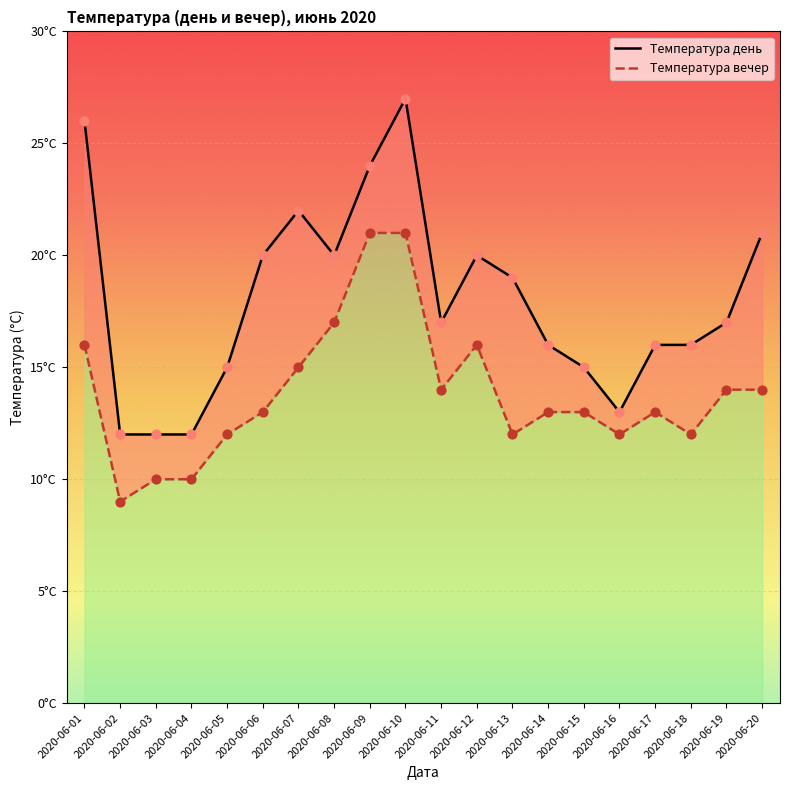

At which category is the sum across all series the highest?

2020-06-10